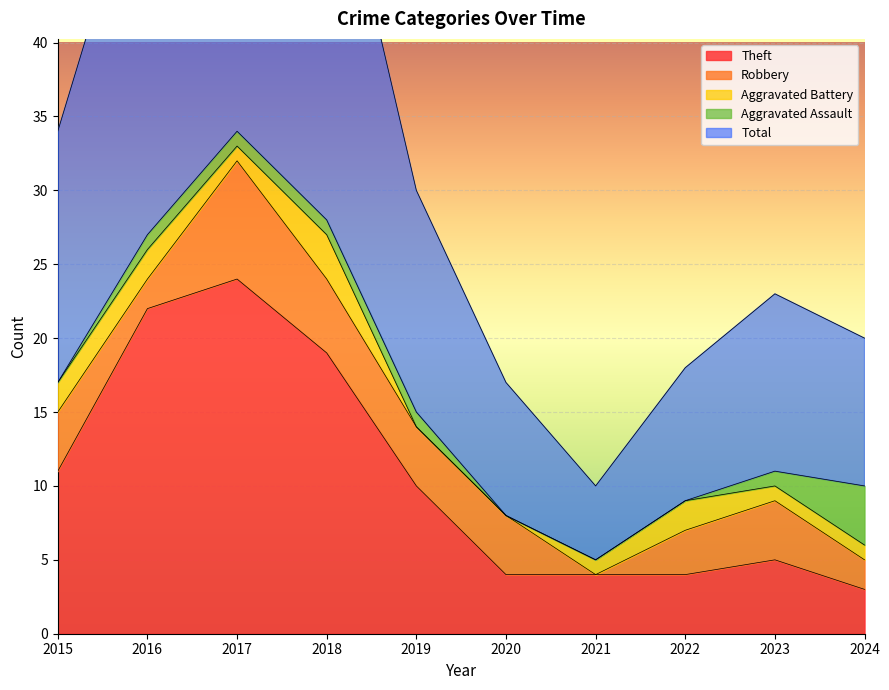

True or false: Total and Theft cross at least once.

False